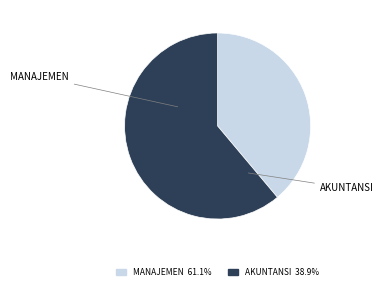

Approximately how many times larger is the value at MANAJEMEN compared to AKUNTANSI?

1.6